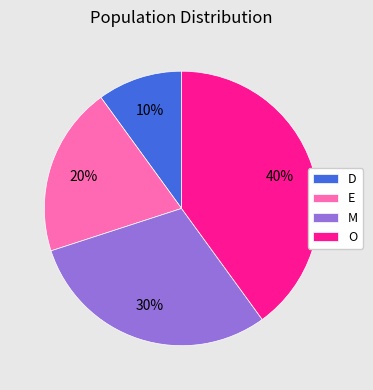

What percentage is the E slice, to the nearest percent?

20%